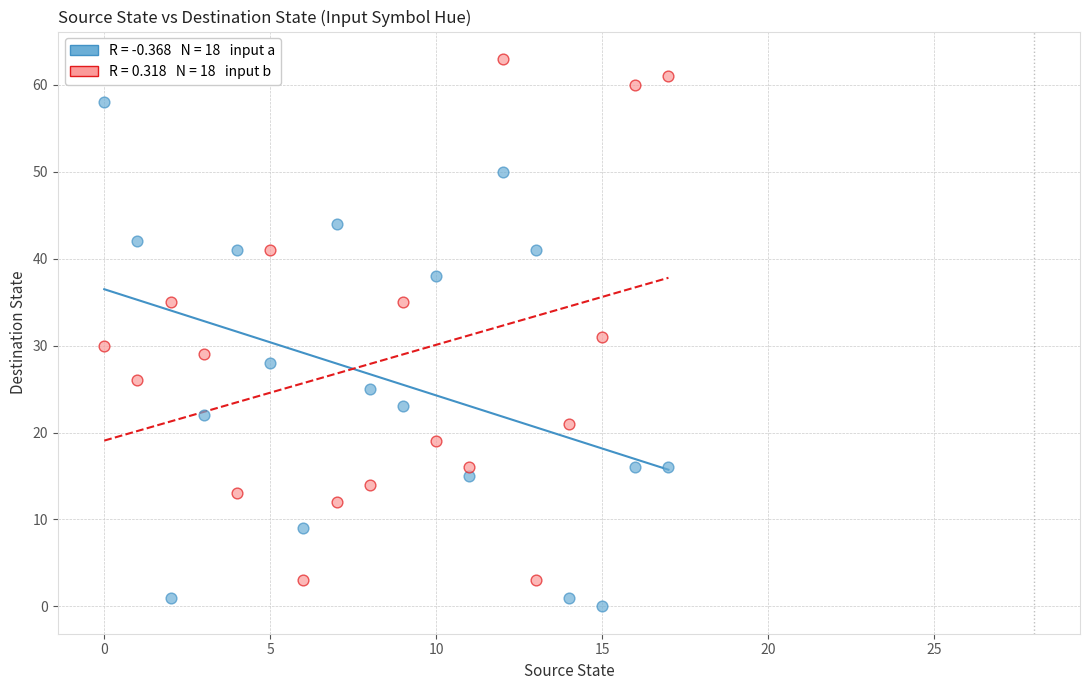

Across all data points, what is the range of Y values (max minus min)?

63